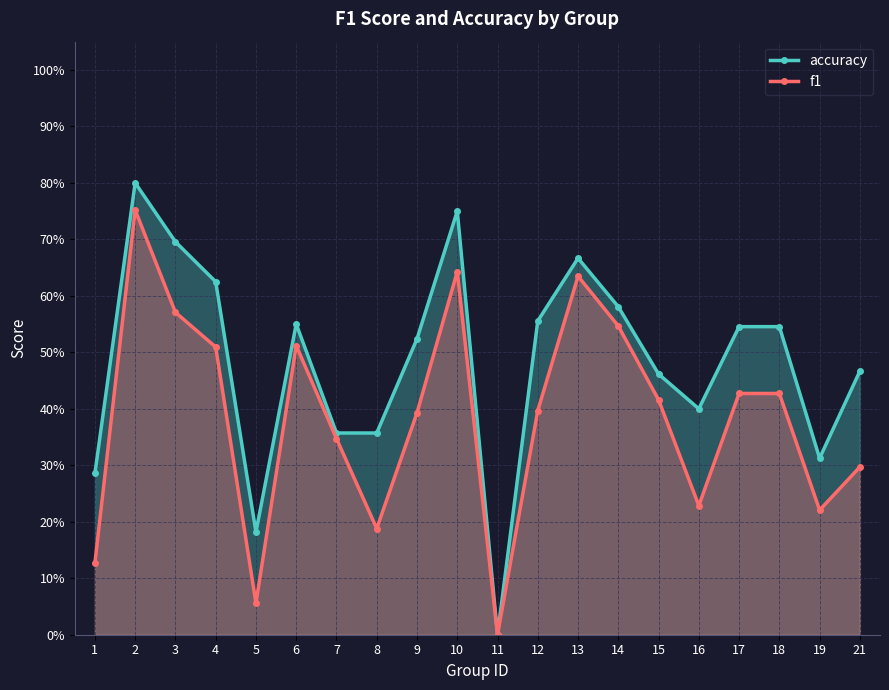

The f1 series shows 1.0 at 2. True or false?

False